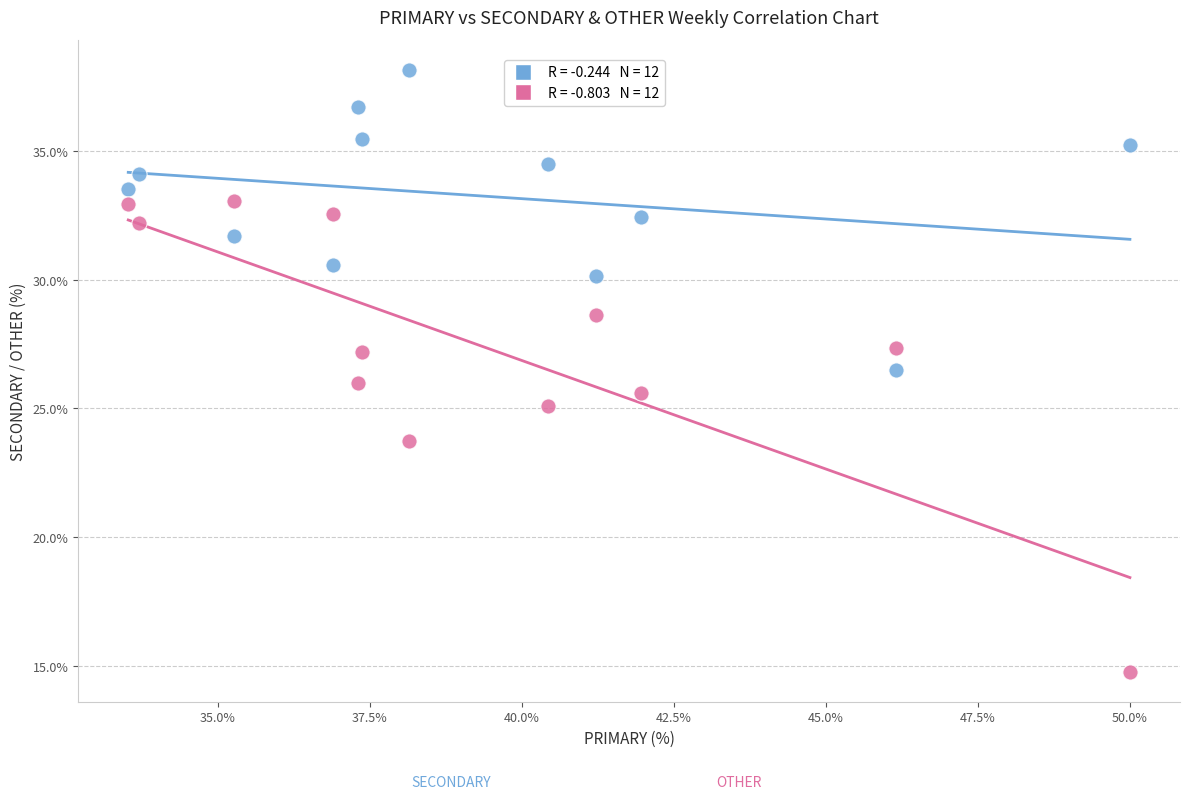

Across all data points, what is the range of X values (max minus min)?

16.5